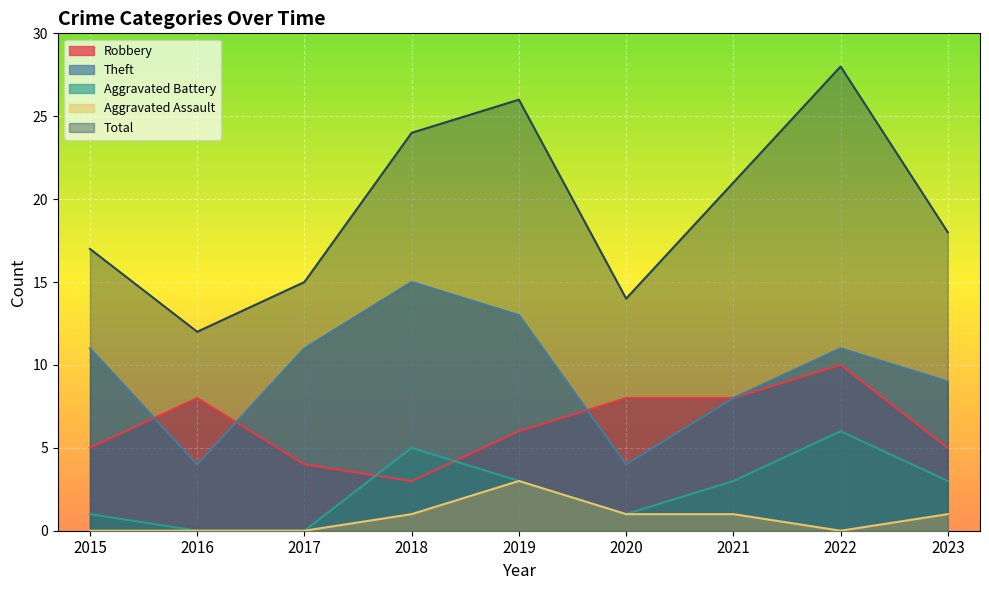

True or false: Aggravated Battery and Total intersect in this chart.

False